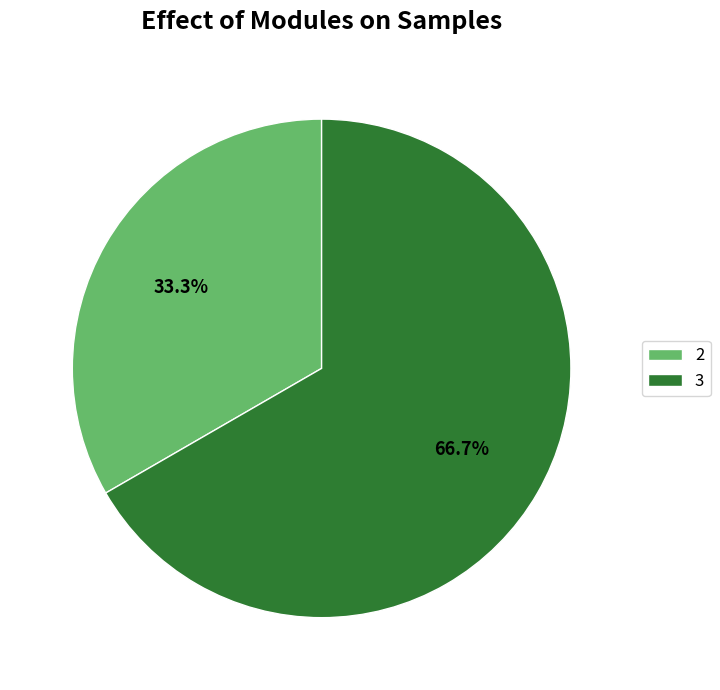

Does 2 represent more than half of the total?

No